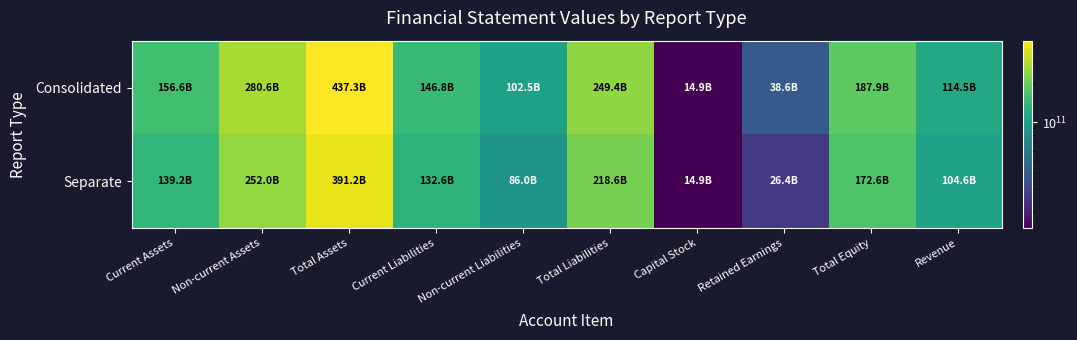

At which category is the sum across all series the highest?

Total Assets